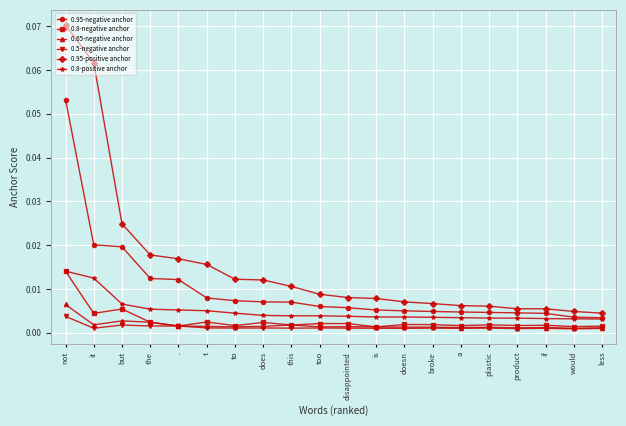

What position from the right is broke?

7